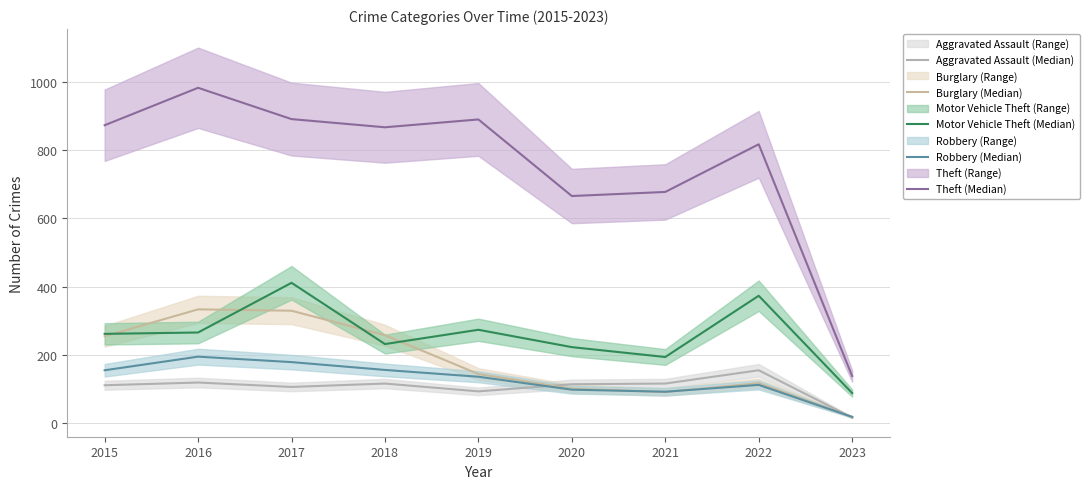

At how many categories does at least one series exceed 81?

9